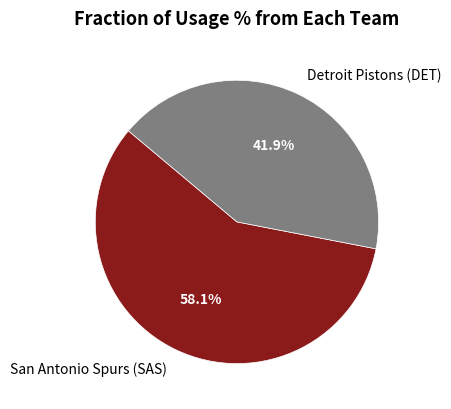

How many segments does this pie chart have?

2